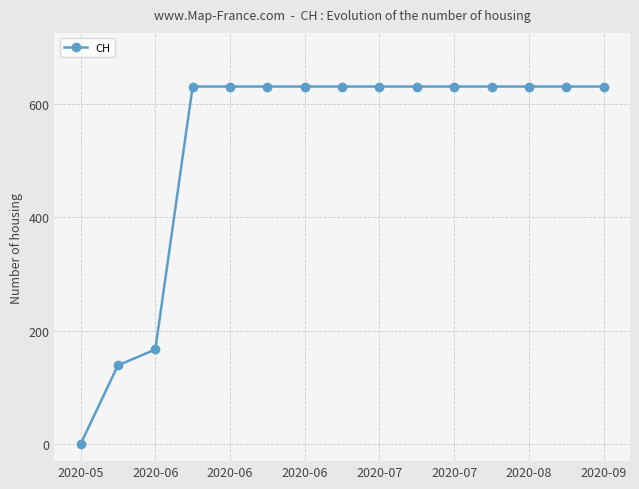

What is the value of the 11th point from the left?

631